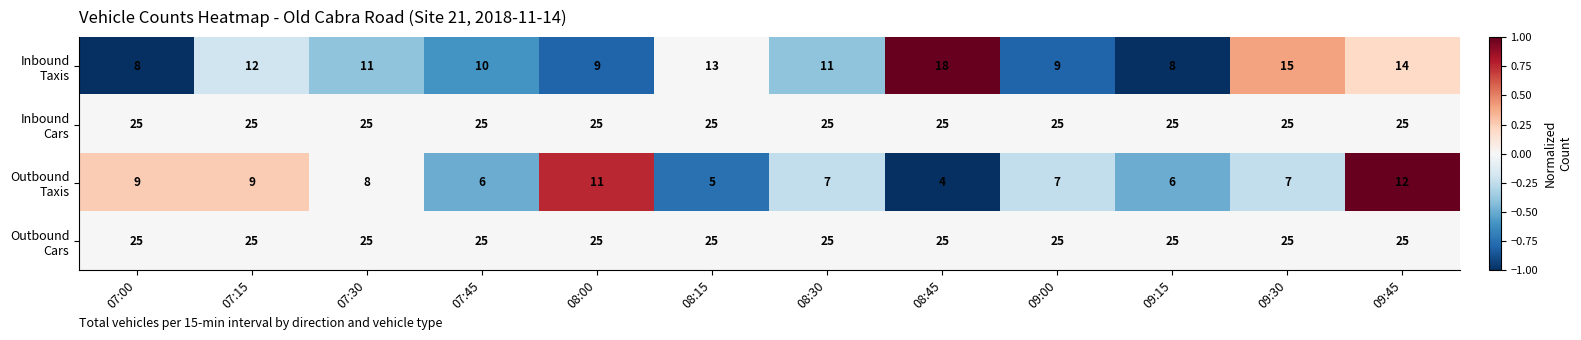

At which category is the sum across all series the highest?

09:45